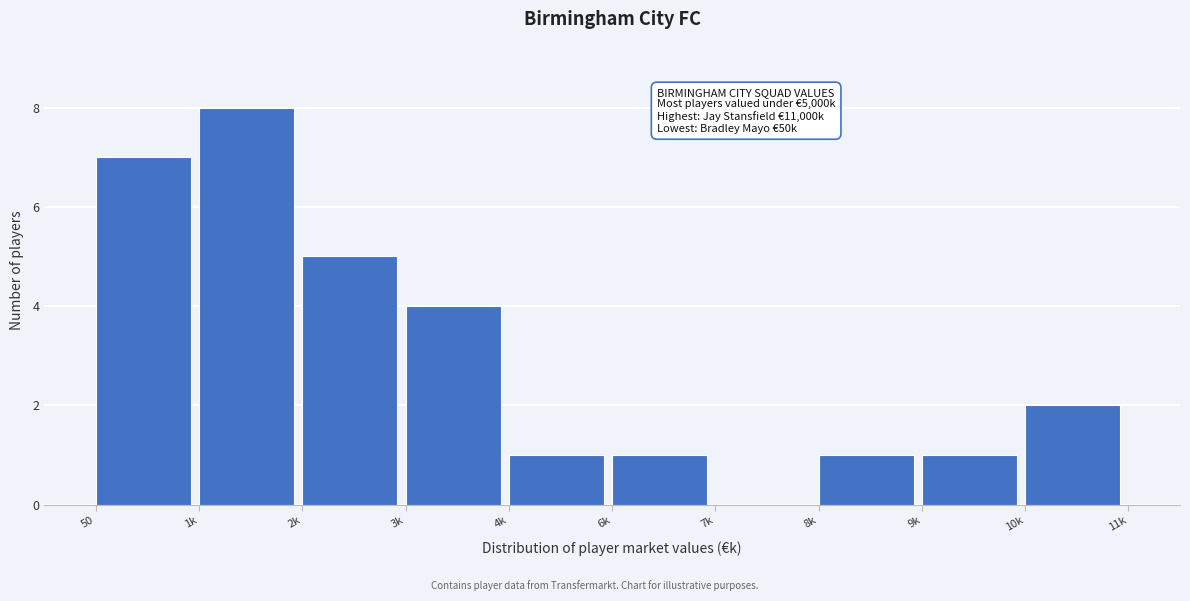

Reading right to left, transcribe all the data shown in this chart.

10k=2	9k=1	8k=1	7k=0	6k=1	4k=1	3k=4	2k=5	1k=8	50=7